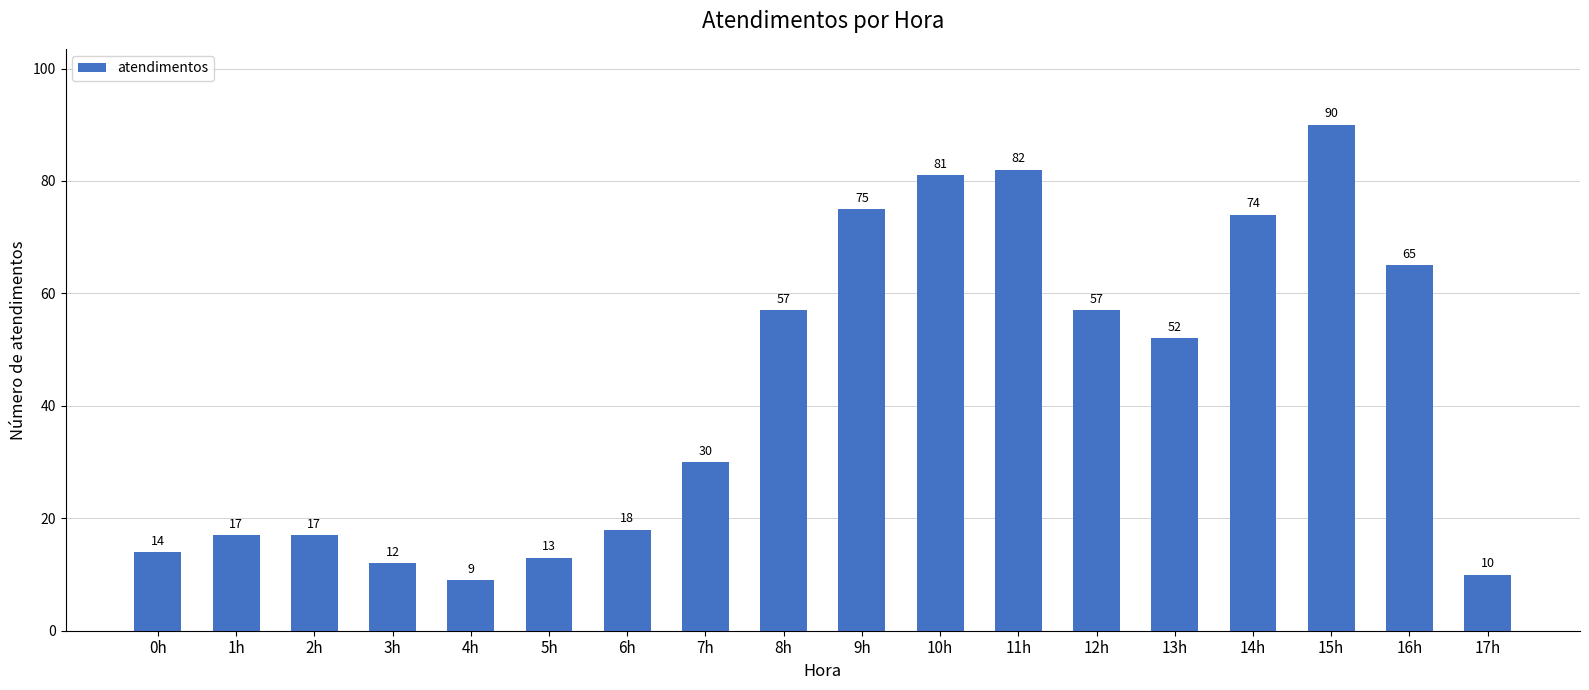

Reading right to left, transcribe all the data shown in this chart.

10	65	90	74	52	57	82	81	75	57	30	18	13	9	12	17	17	14